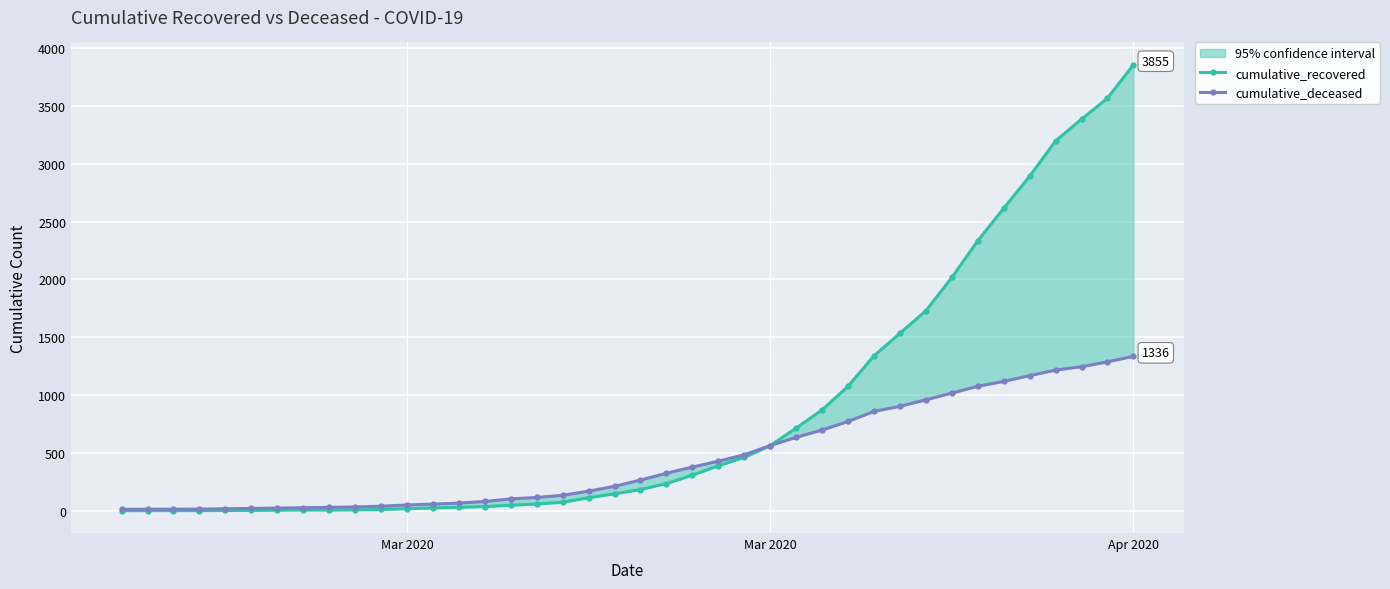

At how many categories does at least one series exceed 1950?

8